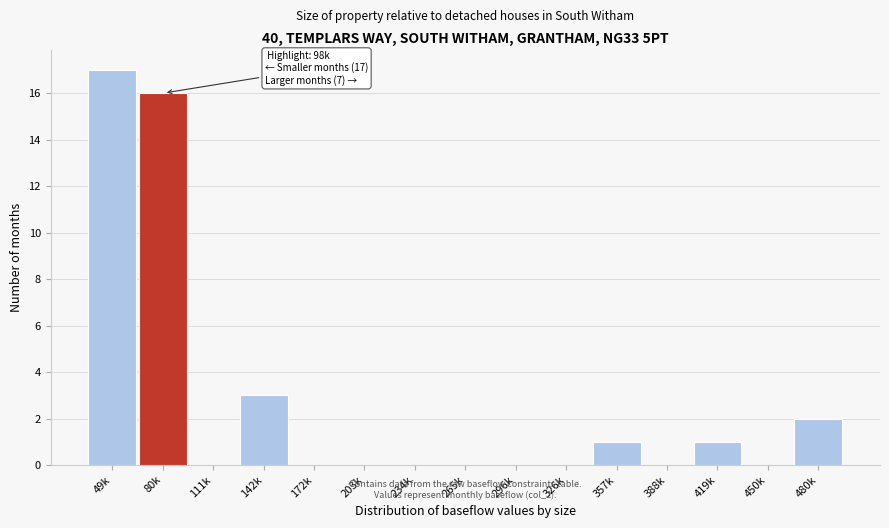

Reading right to left, transcribe all the data shown in this chart.

480k=2	450k=0	419k=1	388k=0	357k=1	326k=0	296k=0	265k=0	234k=0	203k=0	172k=0	142k=3	111k=0	80k=16	49k=17